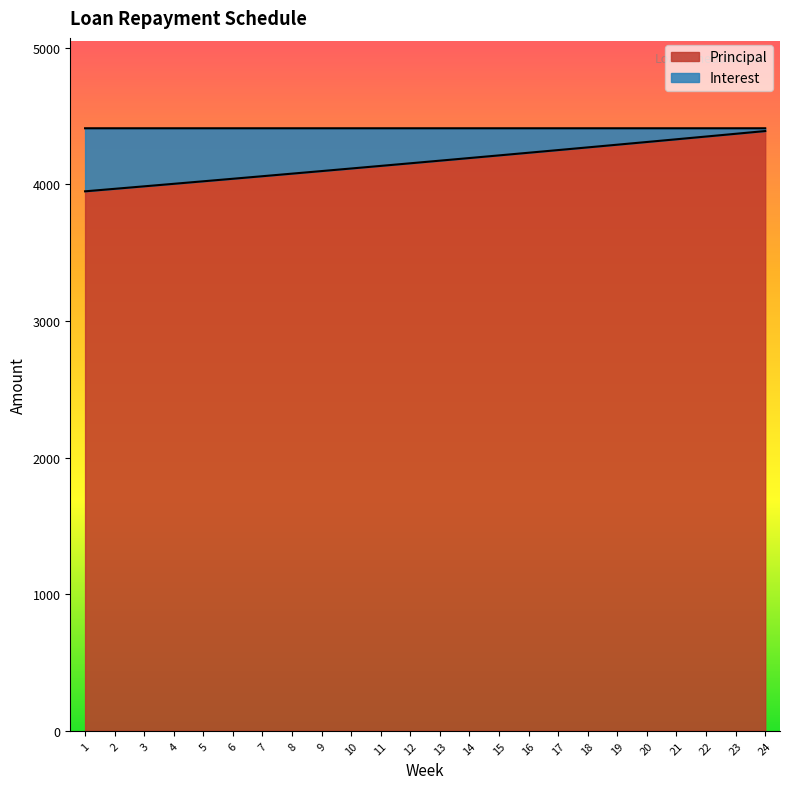

The chart shows a value of 2578.2 at 7. True or false?

False